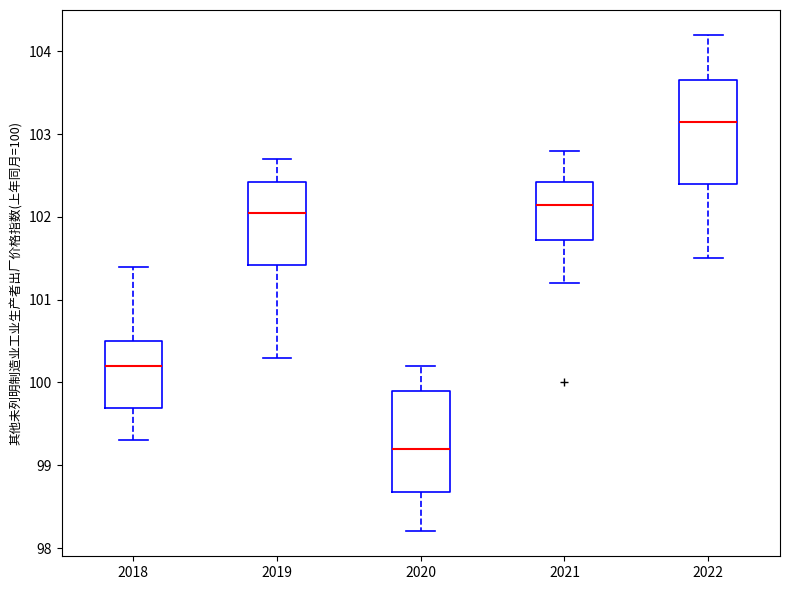

Reading left to right, transcribe this box plot: for each box, give where its median line is, the range the box spans, and where its two whiskers end, as read against the y-axis. The values are not printed on the chart, so give them approximately, as read against the axis.

2018: median 100.2, box 99.7 to 100.5, whiskers 99.3 to 101.4
2019: median 102.1, box 101.4 to 102.4, whiskers 100.3 to 102.7
2020: median 99.2, box 98.7 to 99.9, whiskers 98.2 to 100.2
2021: median 102.2, box 101.7 to 102.4, whiskers 101.2 to 102.8
2022: median 103.2, box 102.4 to 103.7, whiskers 101.5 to 104.2